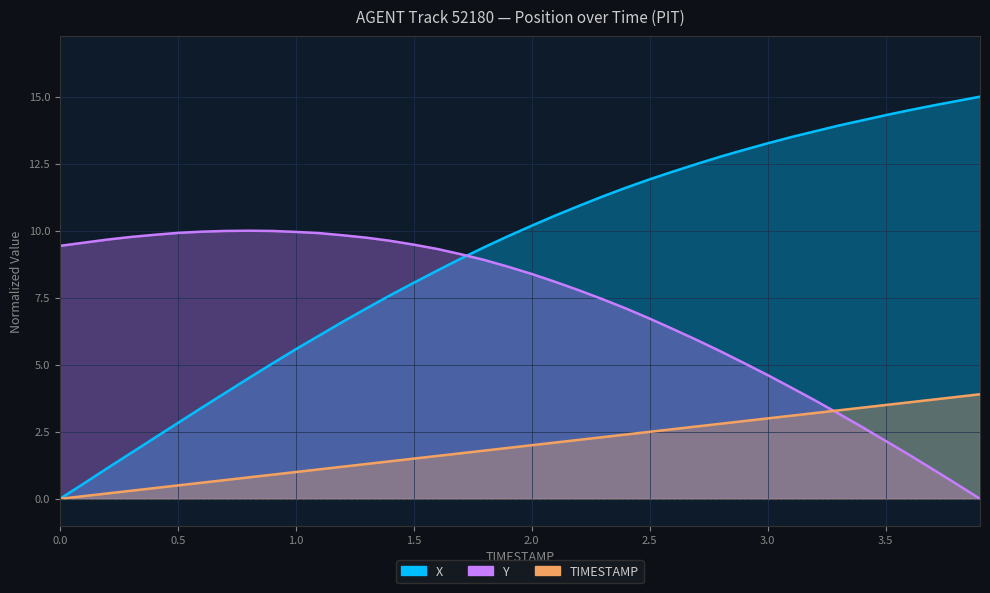

Which category has the lowest value in the Y series?

3.9